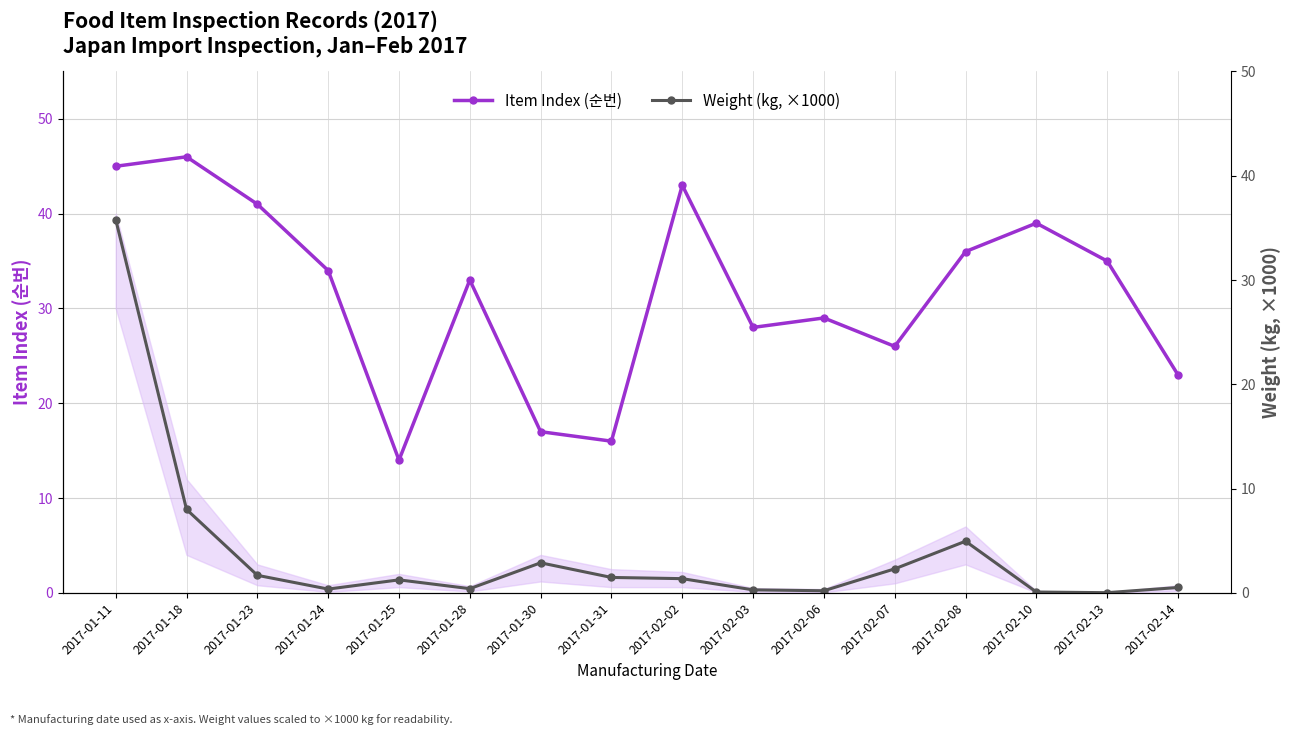

Which series has the largest range (max minus min)?

Weight (kg, ×1000)